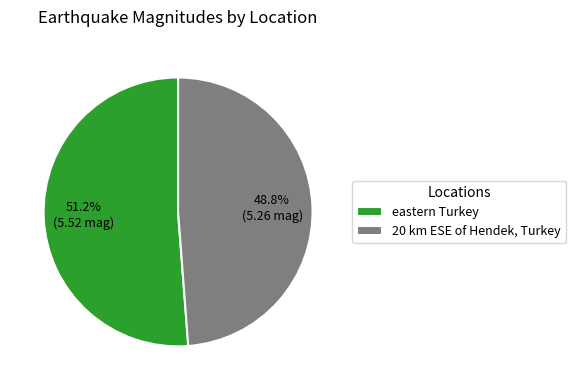

Is there any slice that represents more than half of the pie?

Yes